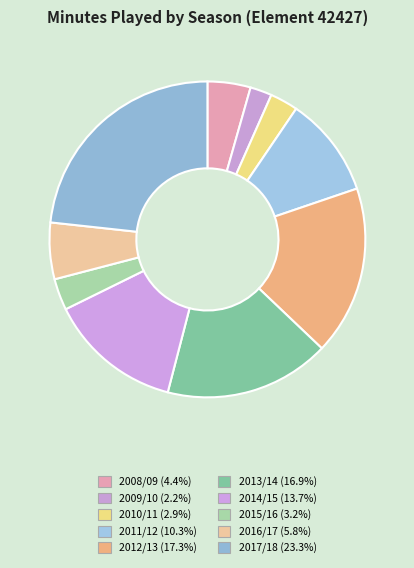

The 2012/13 slice represents 17% of the pie. True or false?

True